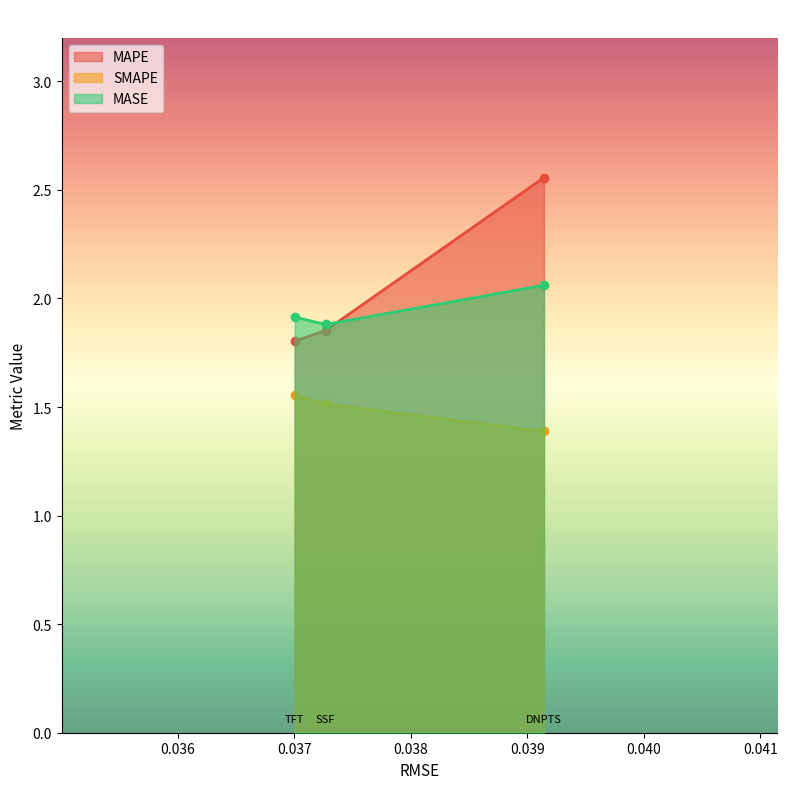

Count the SMAPE values in the range 1 to 2.

3